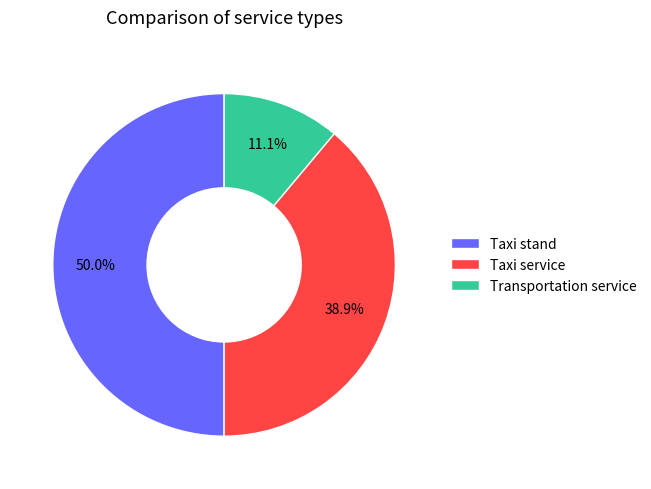

What percentage is NOT represented by Taxi stand?

50.0%